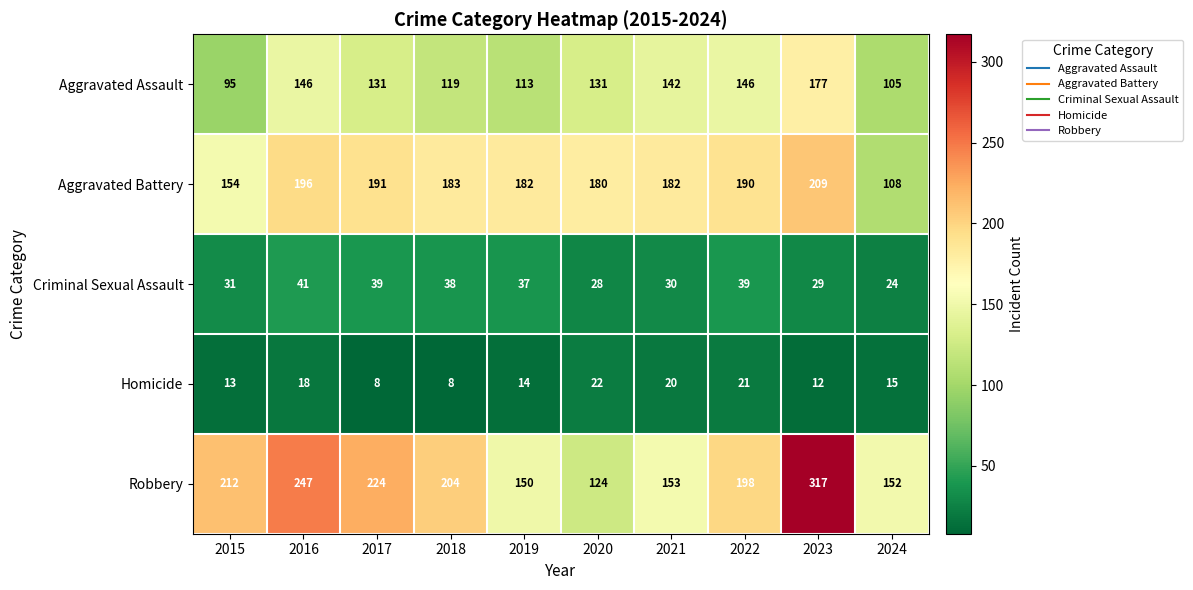

How many data points does each series have?

10